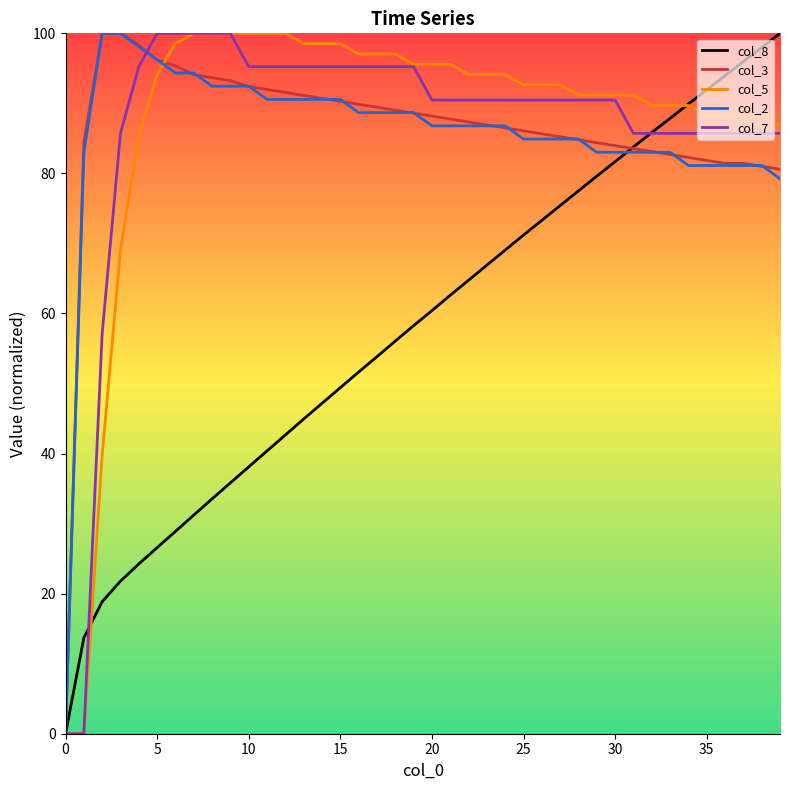

What is the greatest value displayed?

100.0